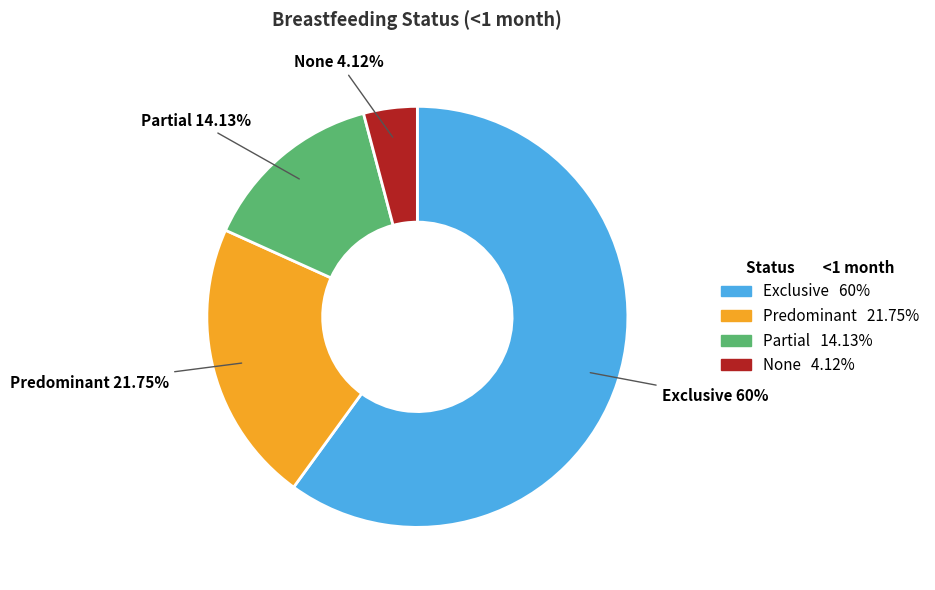

Which has a higher value, None or Exclusive?

Exclusive